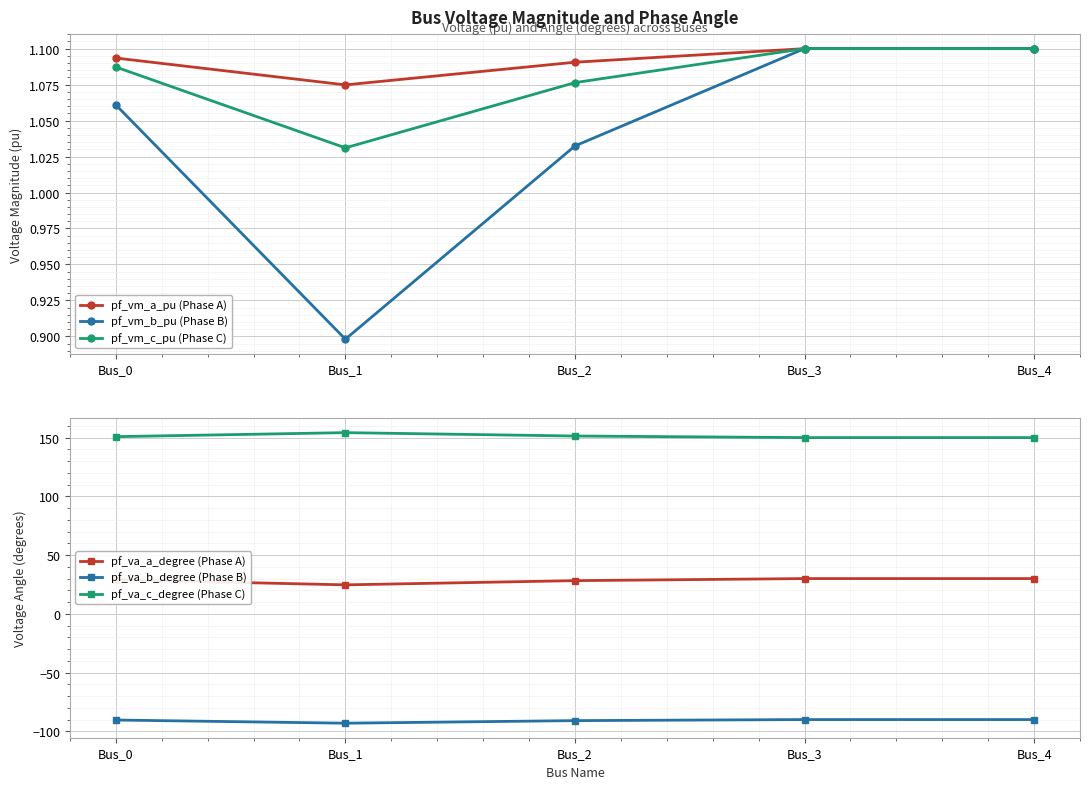

What are all the series names shown in the legend?

pf_vm_a_pu (Phase A), pf_vm_b_pu (Phase B), pf_vm_c_pu (Phase C), pf_va_a_degree (Phase A), pf_va_b_degree (Phase B), pf_va_c_degree (Phase C)